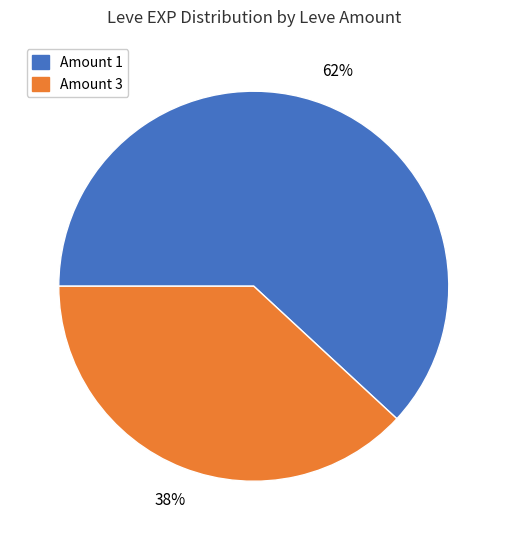

Is there any slice that represents more than half of the pie?

Yes